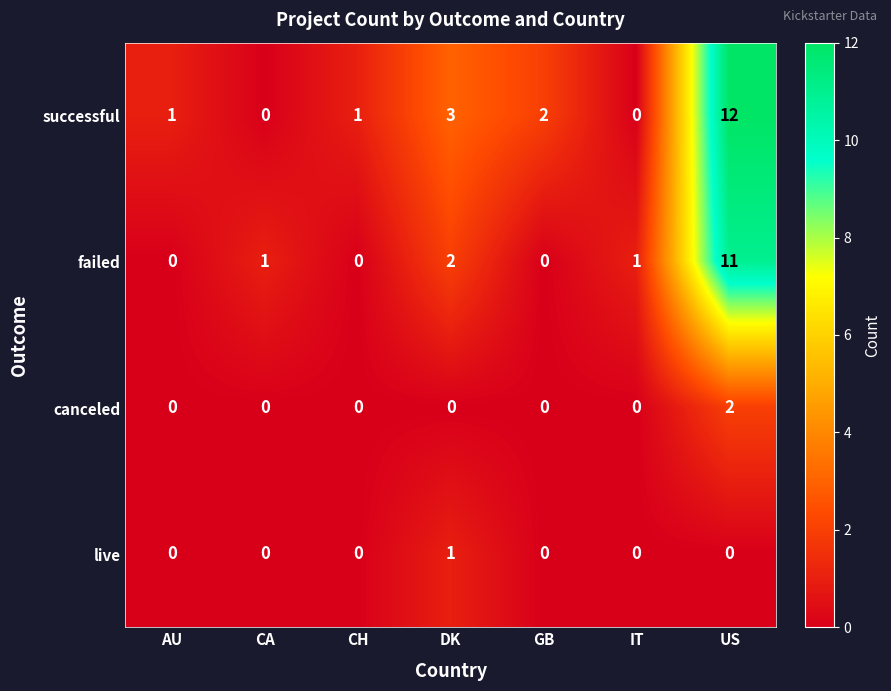

Reading right to left, transcribe all the data shown in this chart.

successful: 12	0	2	3	1	0	1
failed: 11	1	0	2	0	1	0
canceled: 2	0	0	0	0	0	0
live: 0	0	0	1	0	0	0